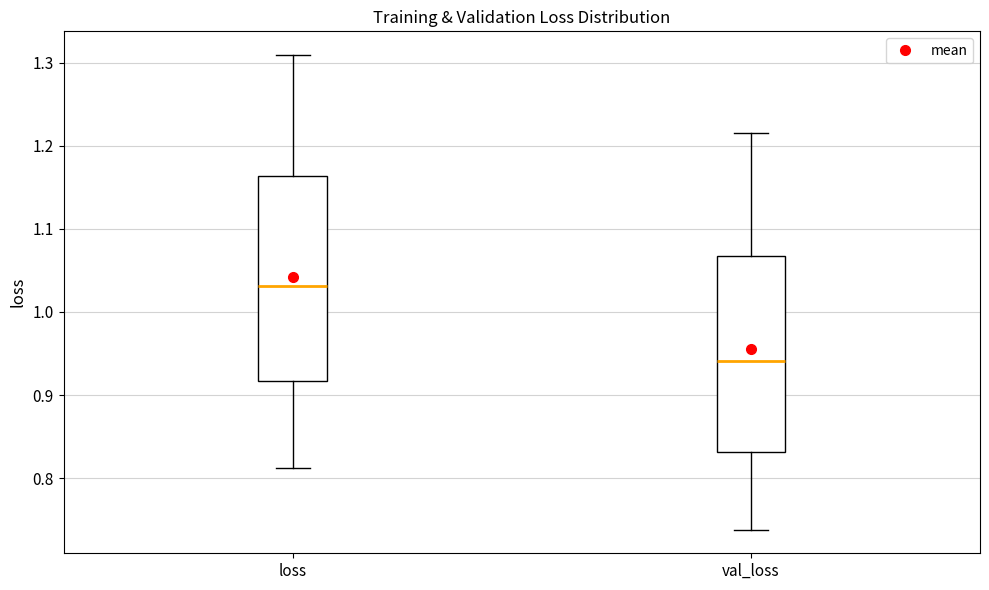

Where does the upper whisker of the box for val_loss end on the y-axis? The values are not printed on the chart, so give them approximately, as read against the axis.

1.22